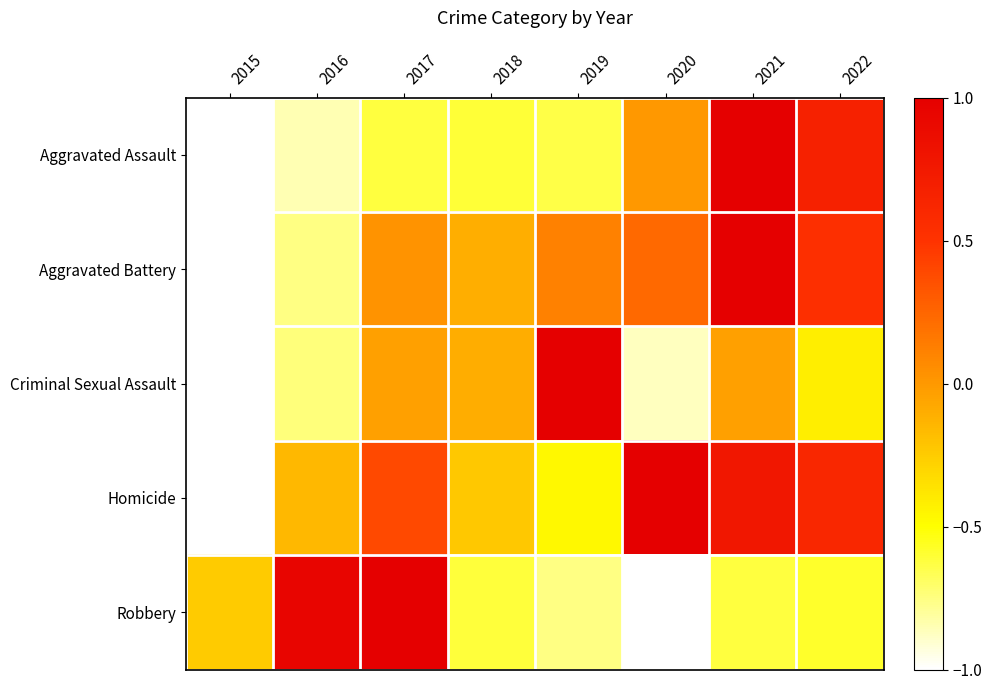

At 2018, list the series in order from smallest to largest.

Robbery, Aggravated Assault, Homicide, Aggravated Battery, Criminal Sexual Assault